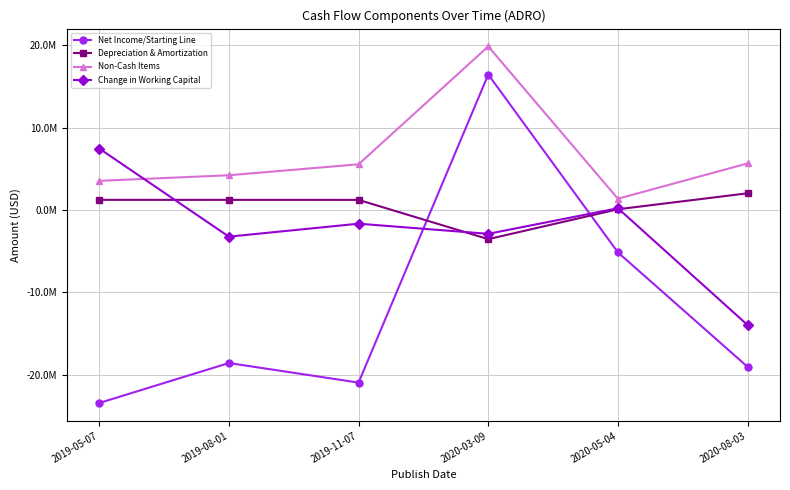

What position from the left is 2020-03-09?

4